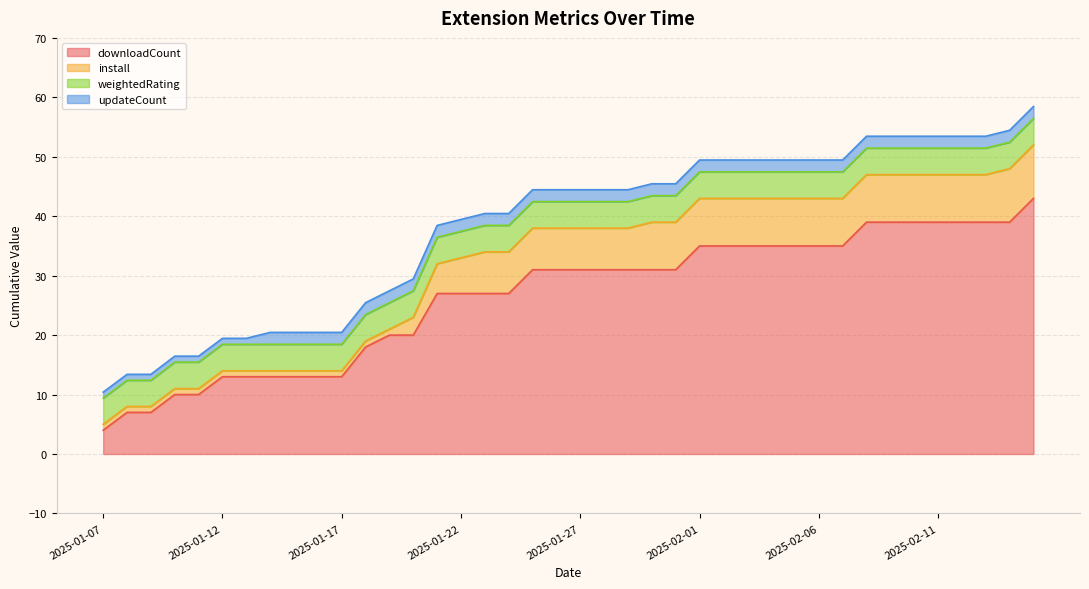

What is the sum of the updateCount values at 2025-01-30 and 2025-01-10?

3.0